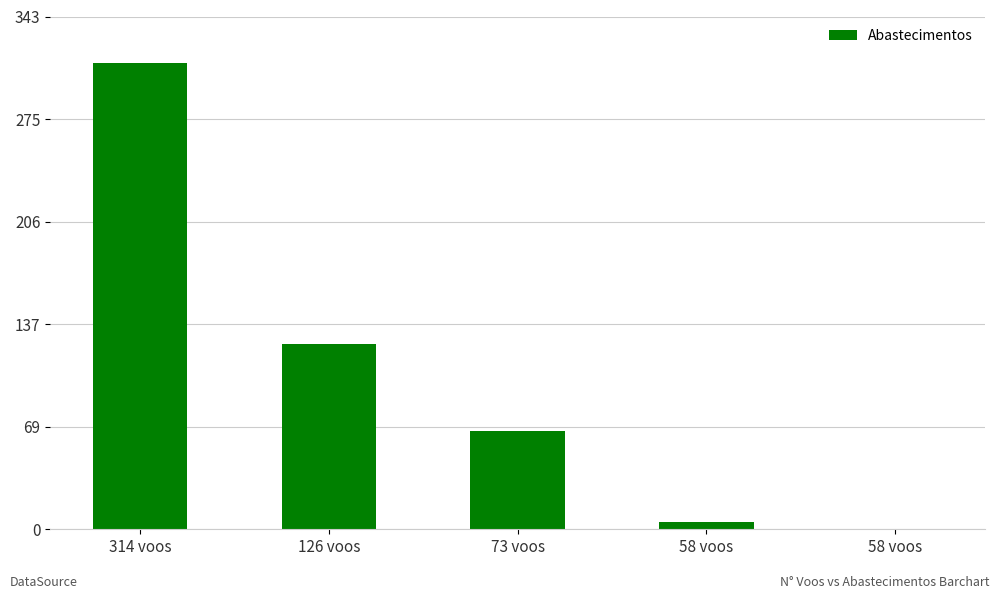

What is the label of the 4th bar from the left?

58 voos